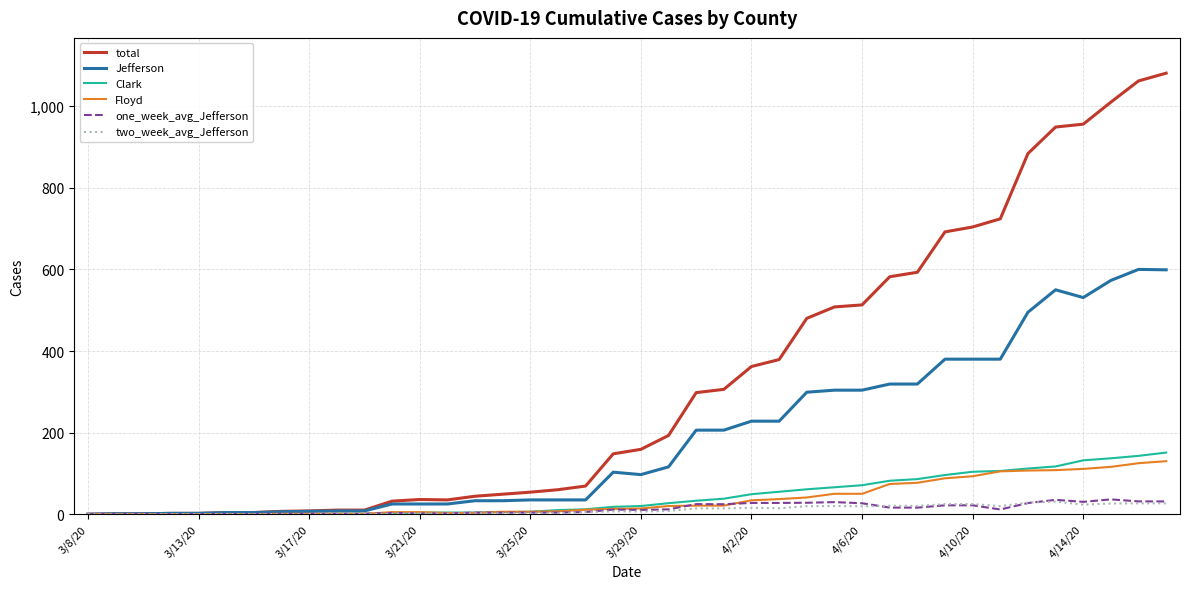

What is the highest value of the total series?

1081.0